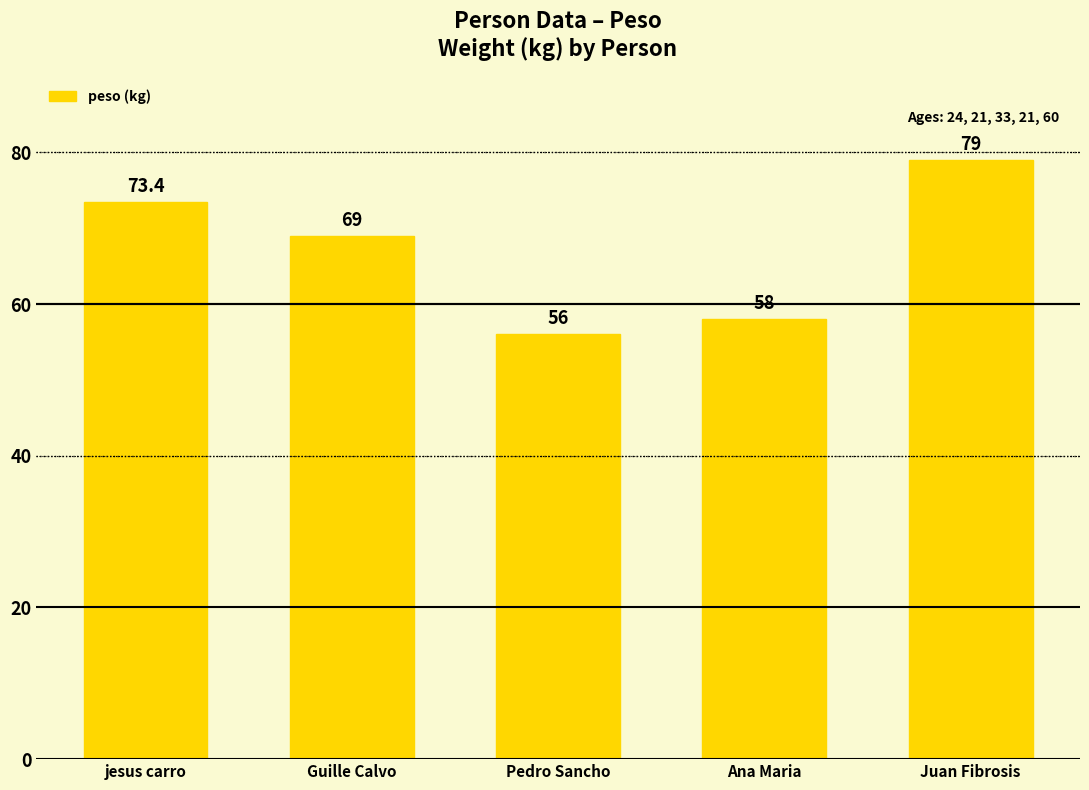

Reading left to right, what are all the values shown in this chart?

jesus carro=73.4	Guille Calvo=69.0	Pedro Sancho=56.0	Ana Maria=58.0	Juan Fibrosis=79.0